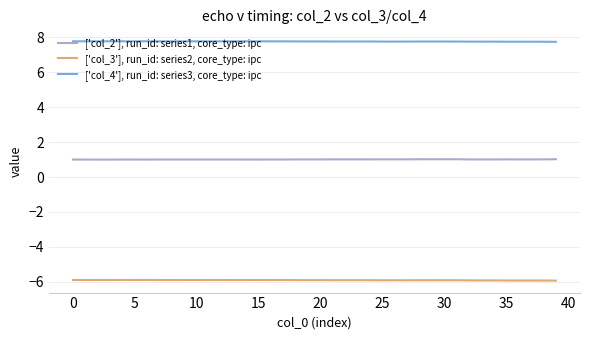

Which series has the largest total across all categories?

['col_4'], run_id: series3, core_type: ipc